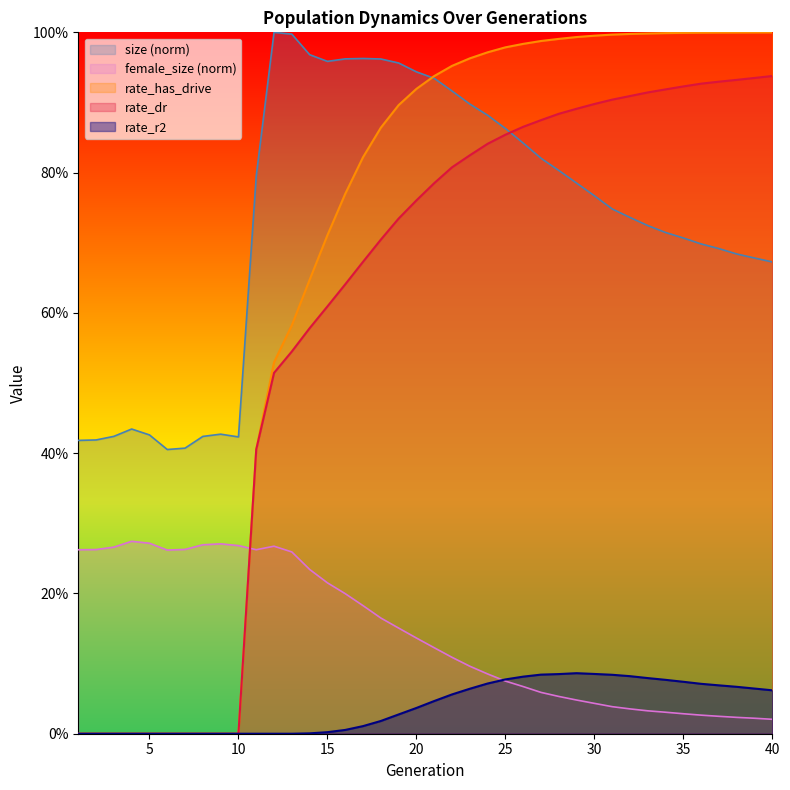

Rank the categories by rate_has_drive value from lowest to highest.

1, 2, 3, 4, 5, 6, 7, 8, 9, 10, 11, 12, 13, 14, 15, 16, 17, 18, 19, 20, 21, 22, 23, 24, 25, 26, 27, 28, 29, 30, 31, 32, 33, 34, 35, 36, 37, 38, 39, 40